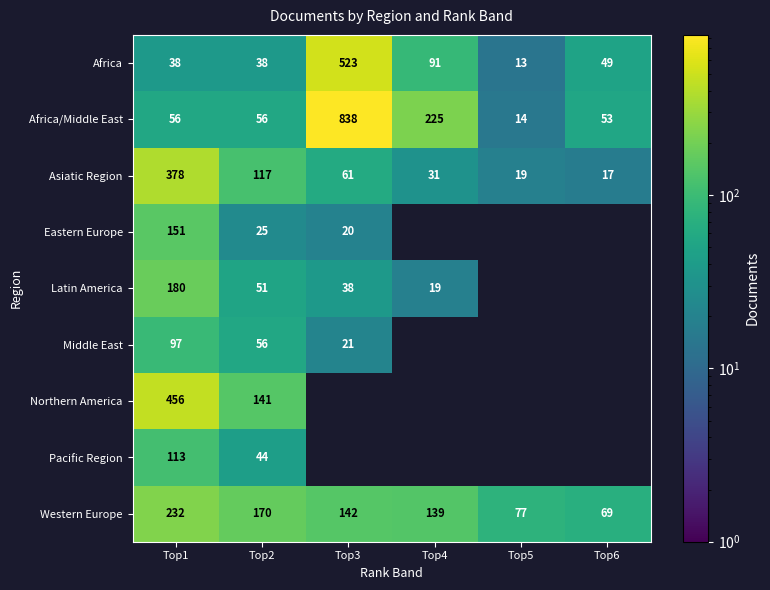

At how many categories does at least one series exceed 160?

4